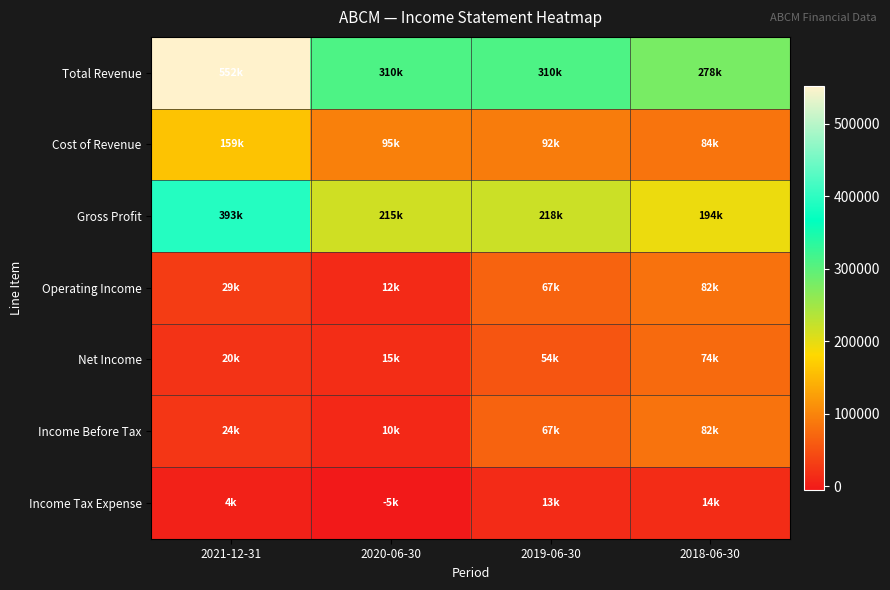

What is the total value across all series at 2021-12-31?

1181500